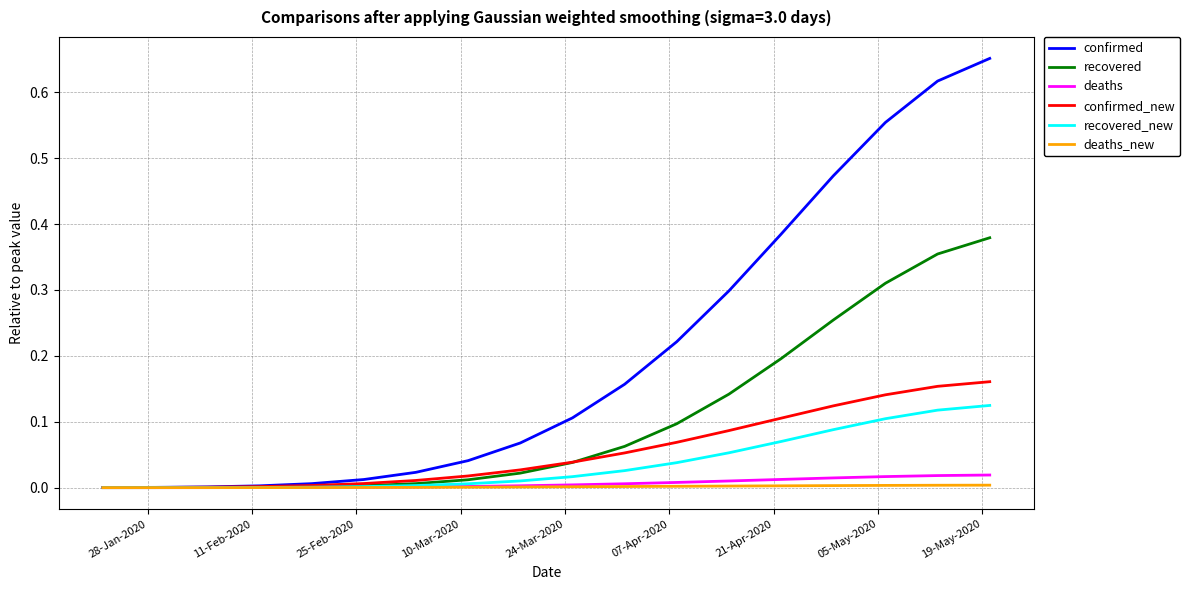

Which series has the largest total across all categories?

confirmed